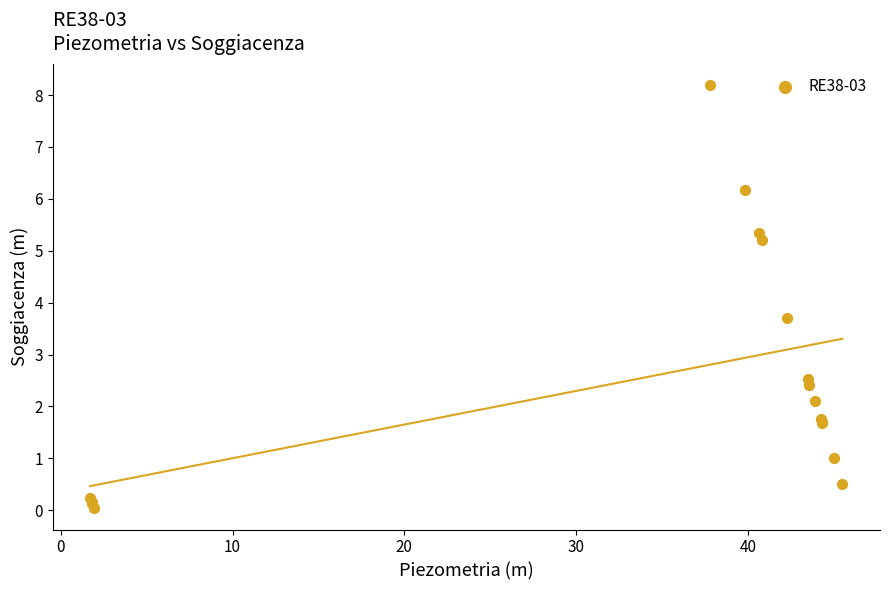

What Y value in the scatter plot is closest to 4?

3.7